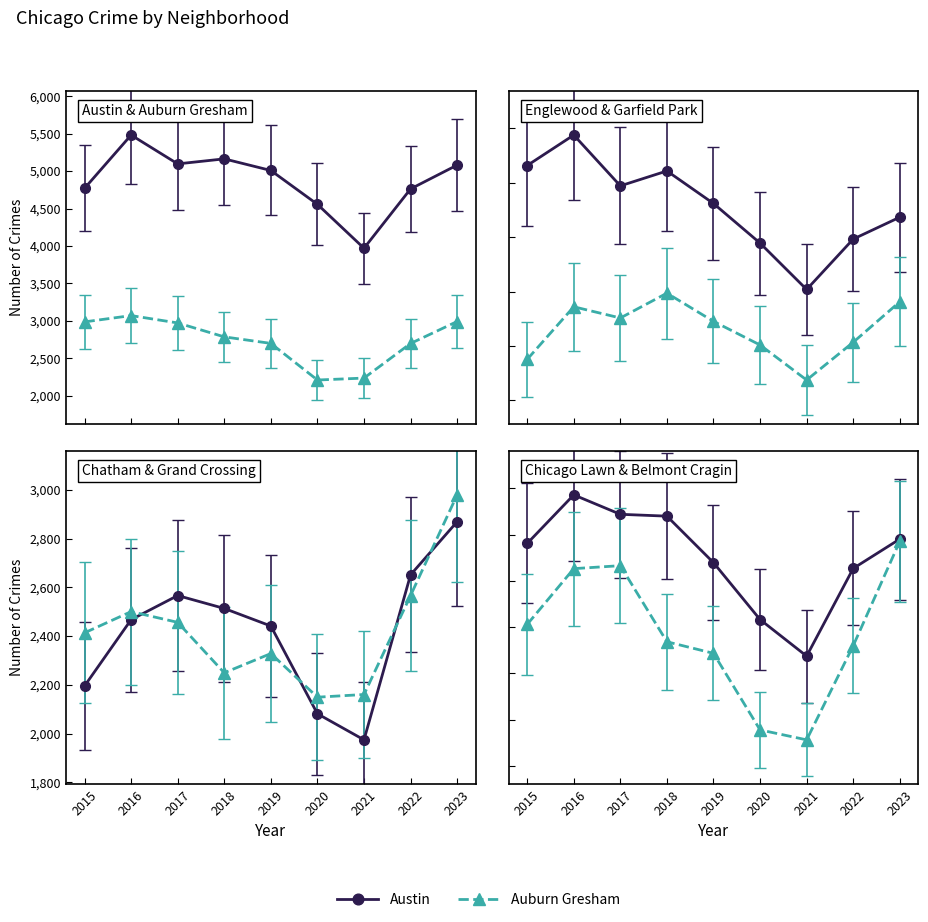

True or false: Chatham has more than 1 points higher than both neighbors.

False